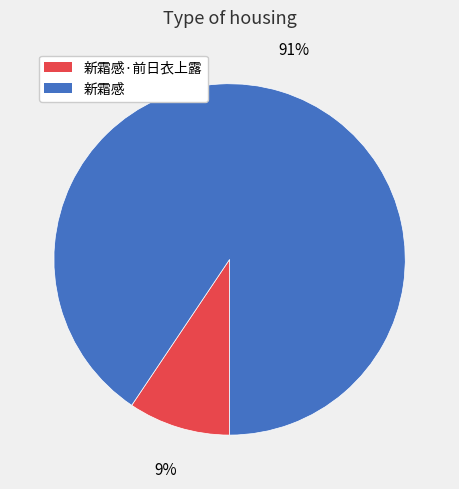

To the nearest percent, what is the average slice percentage?

50%